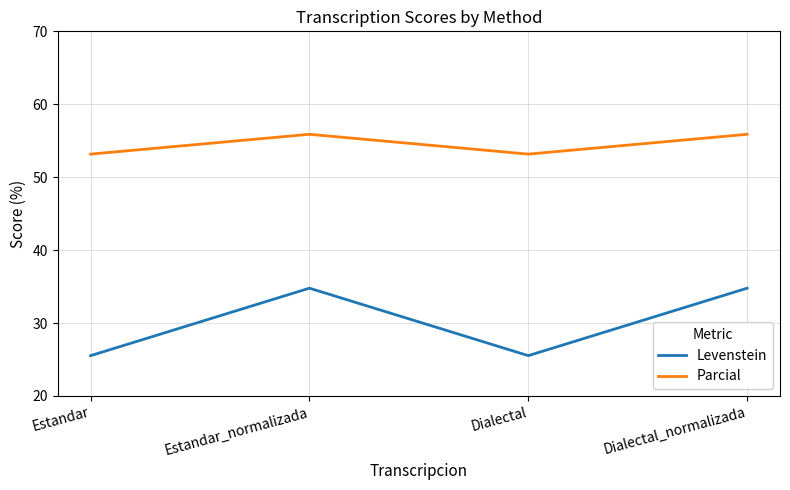

At Estandar, list the series in order from largest to smallest.

Parcial, Levenstein